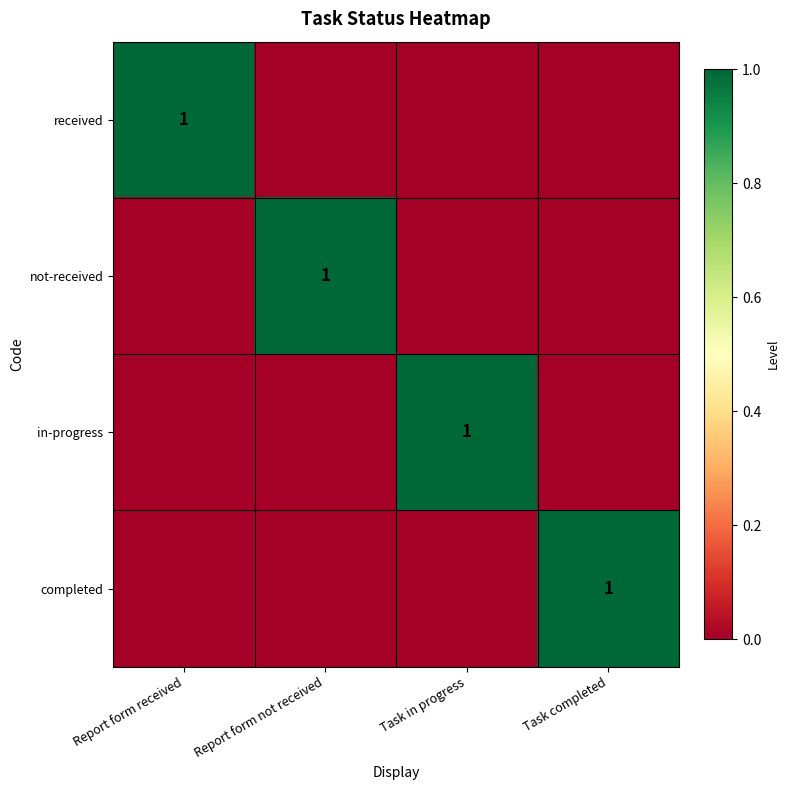

Is it true that completed equals 0 at Task completed?

False